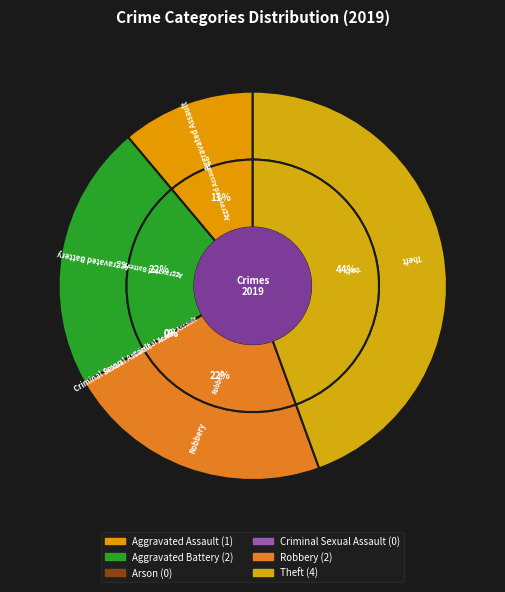

How many slices are in this pie chart?

6